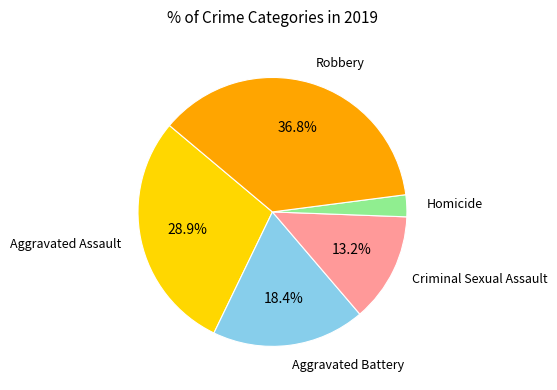

Count the number of slices in the pie.

5